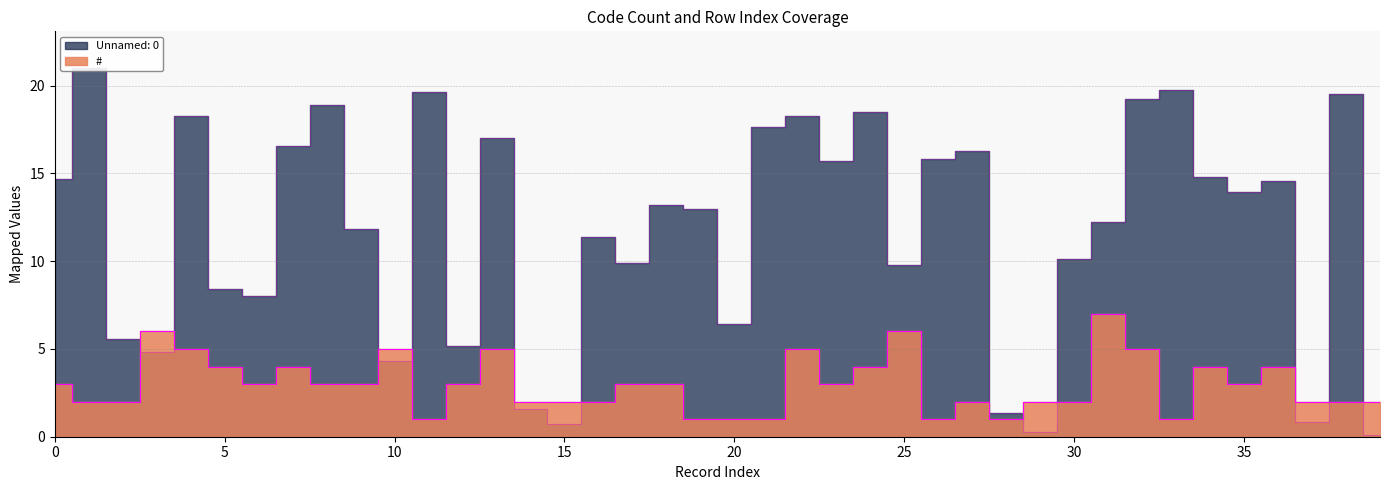

Reading left to right, extract all data points from this chart.

#: 0=3.0	1=2.0	2=2.0	3=6.0	4=5.0	5=4.0	6=3.0	7=4.0	8=3.0	9=3.0	10=5.0	11=1.0	12=3.0	13=5.0	14=2.0	15=2.0	16=2.0	17=3.0	18=3.0	19=1.0	20=1.0	21=1.0	22=5.0	23=3.0	24=4.0	25=6.0	26=1.0	27=2.0	28=1.0	29=2.0	30=2.0	31=7.0	32=5.0	33=1.0	34=4.0	35=3.0	36=4.0	37=2.0	38=2.0	39=2.0
Unnamed: 0: 0=14.7	1=21.0	2=5.6	3=4.8	4=18.3	5=8.4	6=8.0	7=16.6	8=18.9	9=11.9	10=4.3	11=19.6	12=5.2	13=17.0	14=1.6	15=0.7	16=11.4	17=9.9	18=13.2	19=13.0	20=6.4	21=17.7	22=18.3	23=15.7	24=18.5	25=9.8	26=15.8	27=16.3	28=1.4	29=0.2	30=10.1	31=12.2	32=19.3	33=19.8	34=14.8	35=14.0	36=14.6	37=0.9	38=19.5	39=0.1